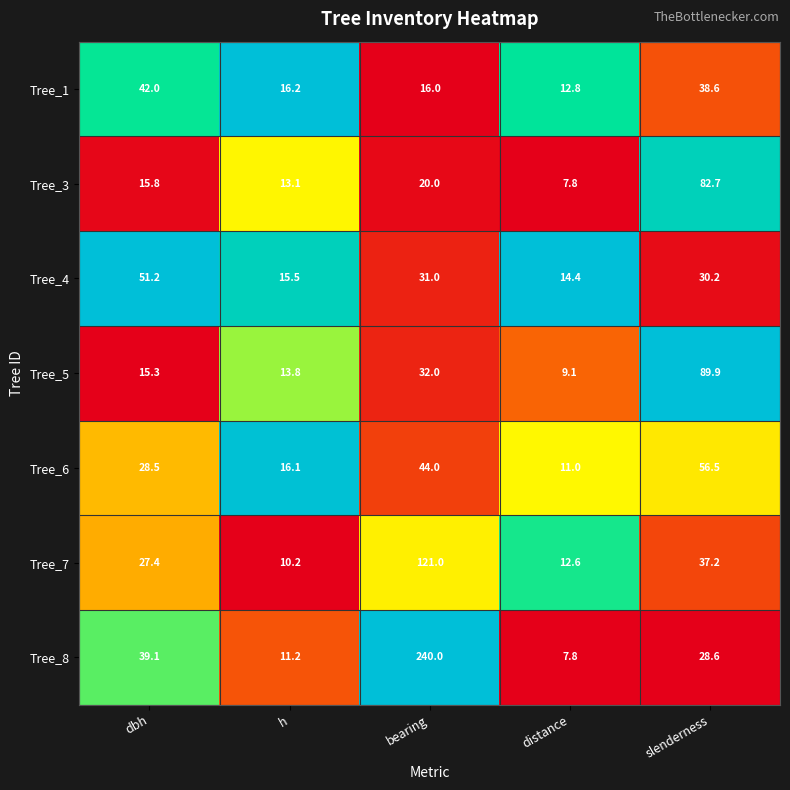

Is it true that Tree_1 equals 20.1 at slenderness?

False